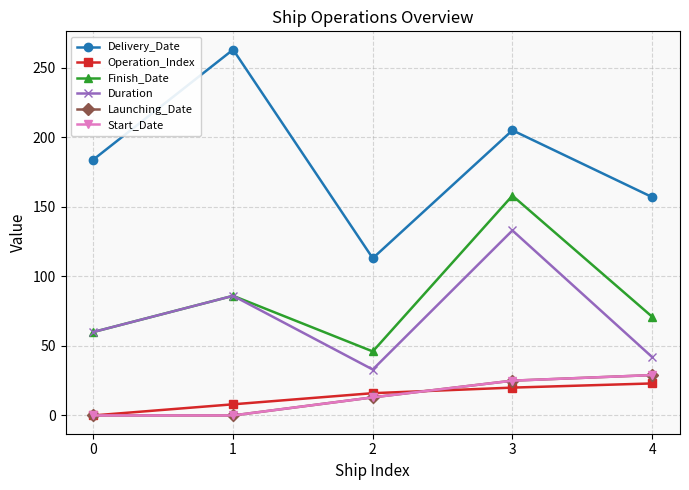

True or false: Finish_Date and Duration intersect in this chart.

False